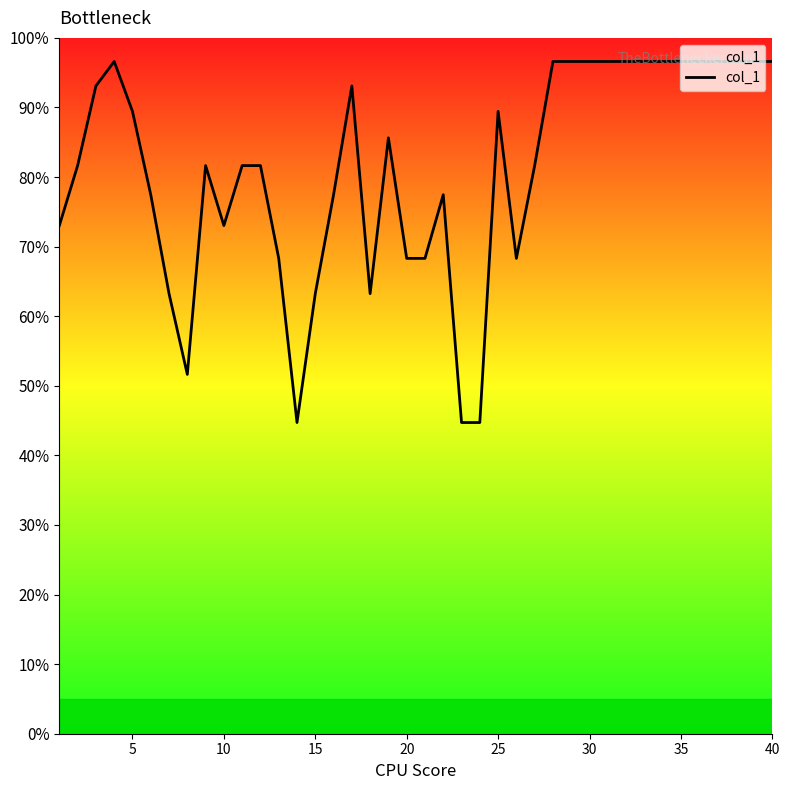

What is the difference between the maximum and minimum values?

51.9